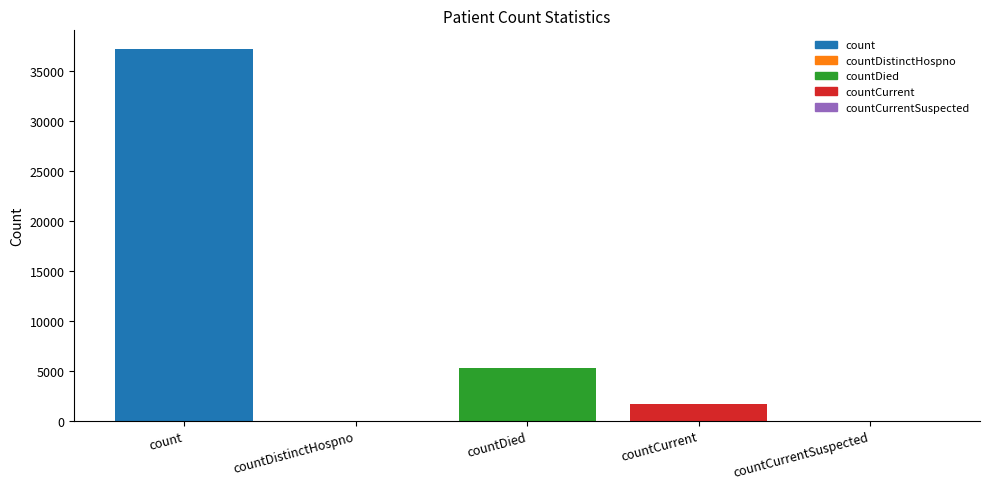

Between countCurrent and countCurrentSuspected, which is larger?

countCurrent